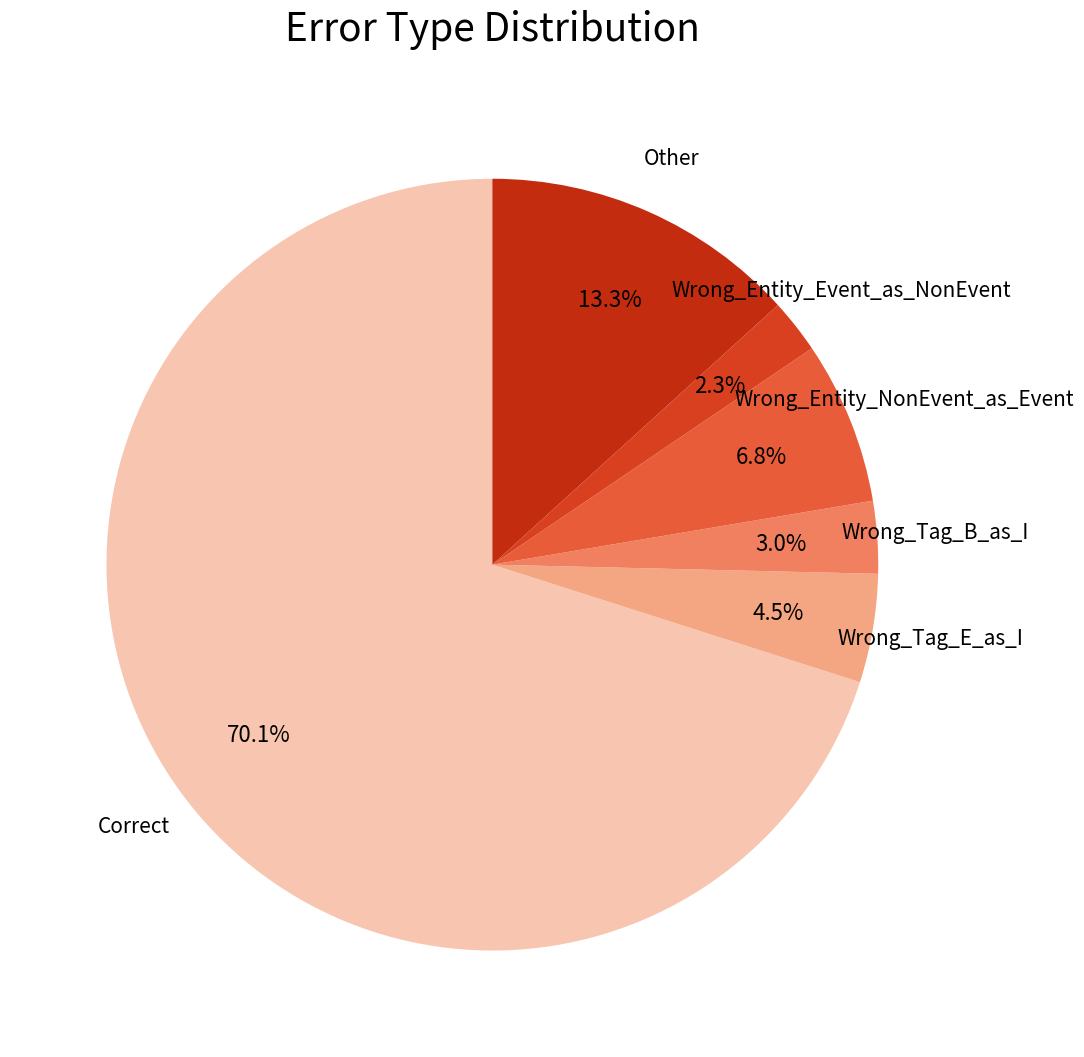

Which category has the biggest portion of the pie?

Correct